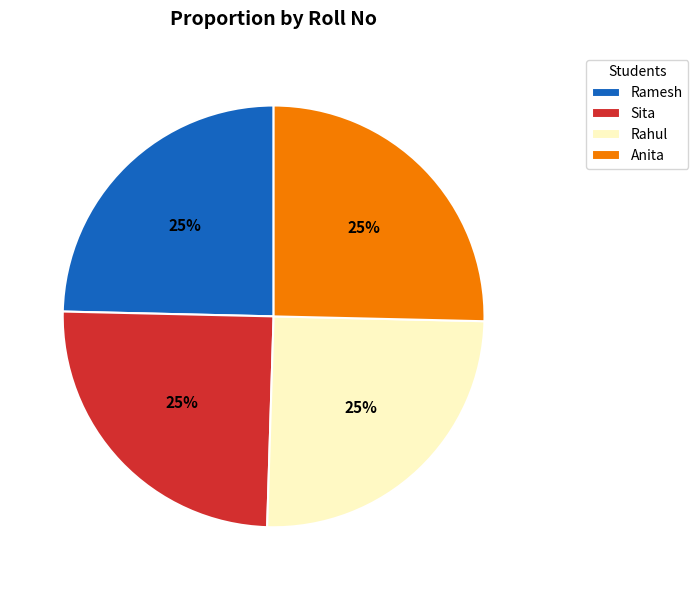

Is it true that Ramesh is 25% of the pie?

True